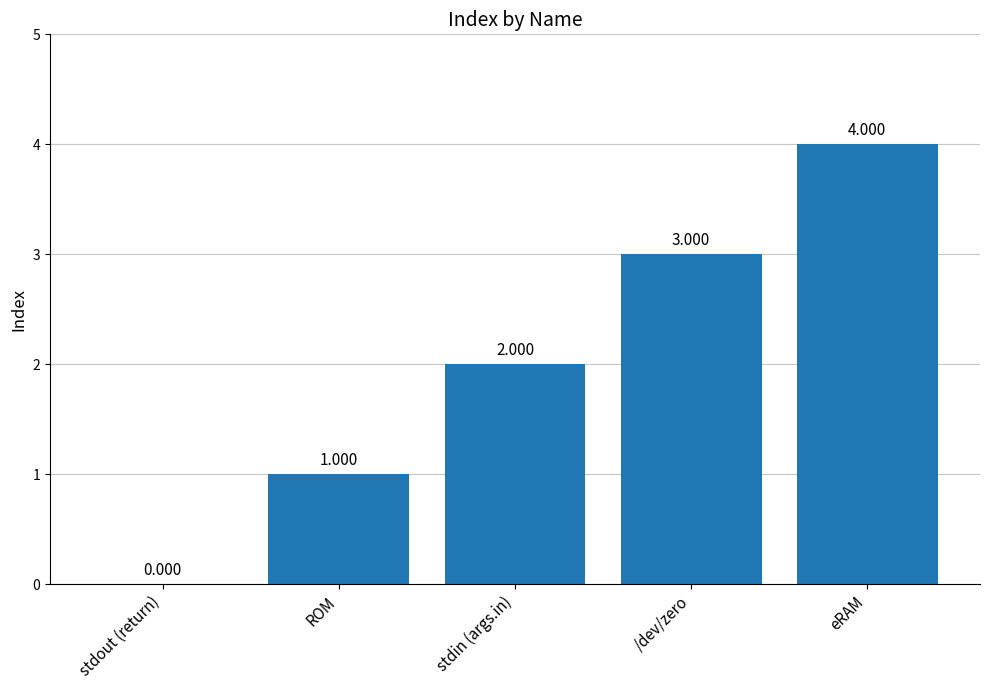

At which label is the value closest to 2?

stdin (args.in)